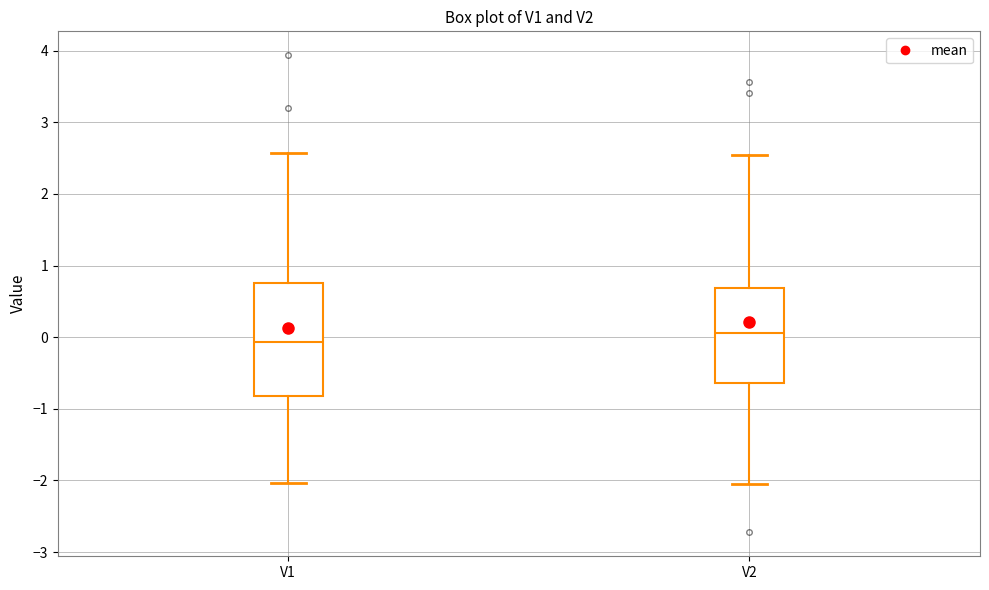

Which box's median line is the highest?

V2